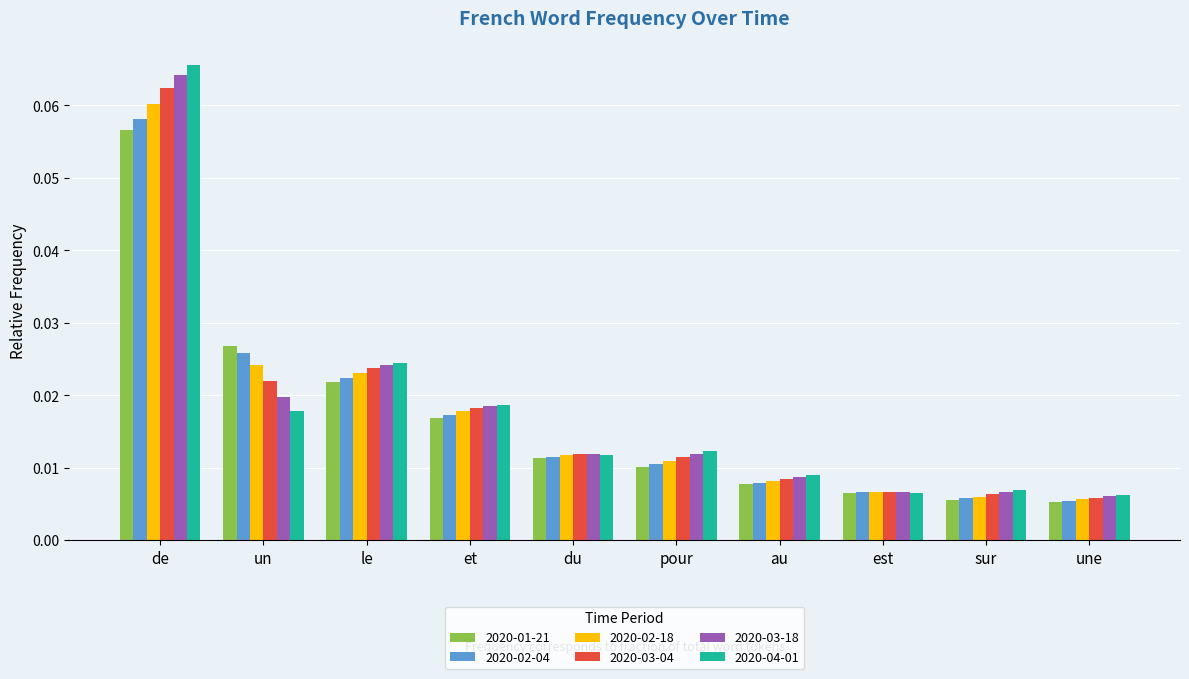

What are all the series names shown in the legend?

2020-01-21, 2020-02-04, 2020-02-18, 2020-03-04, 2020-03-18, 2020-04-01